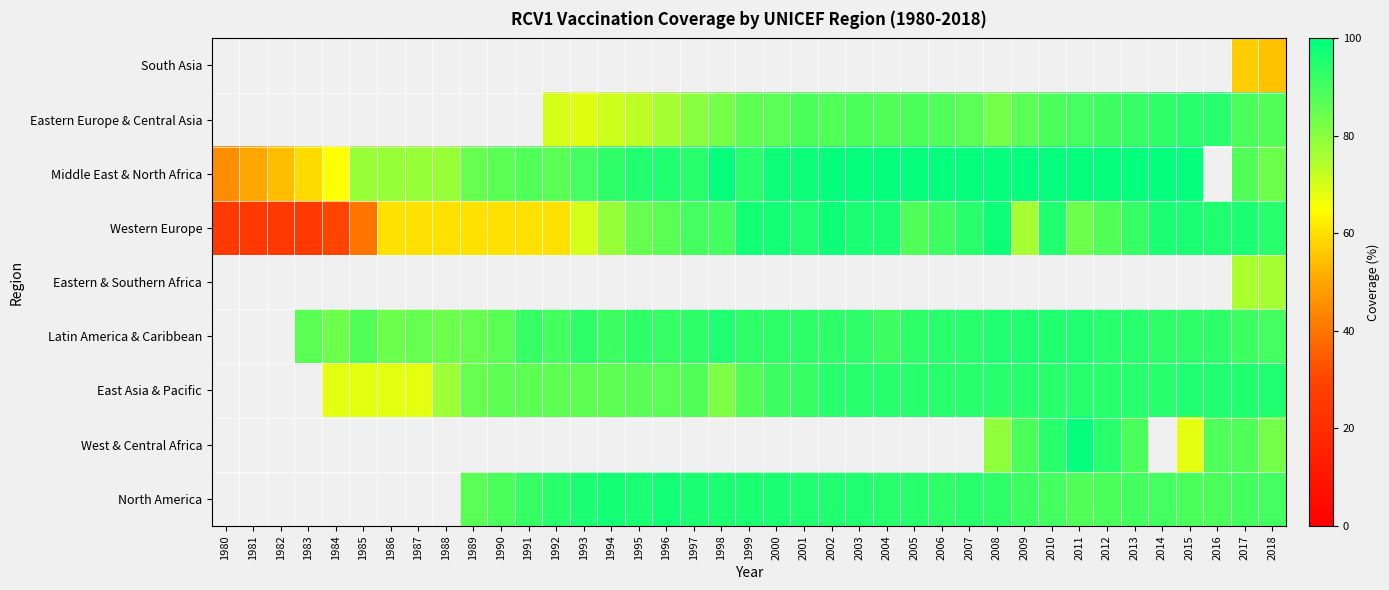

At 1986, list the series in order from smallest to largest.

East Asia & Pacific, West & Central Africa, North America, Western Europe, Eastern & Southern Africa, Latin America & Caribbean, South Asia, Eastern Europe & Central Asia, Middle East & North Africa